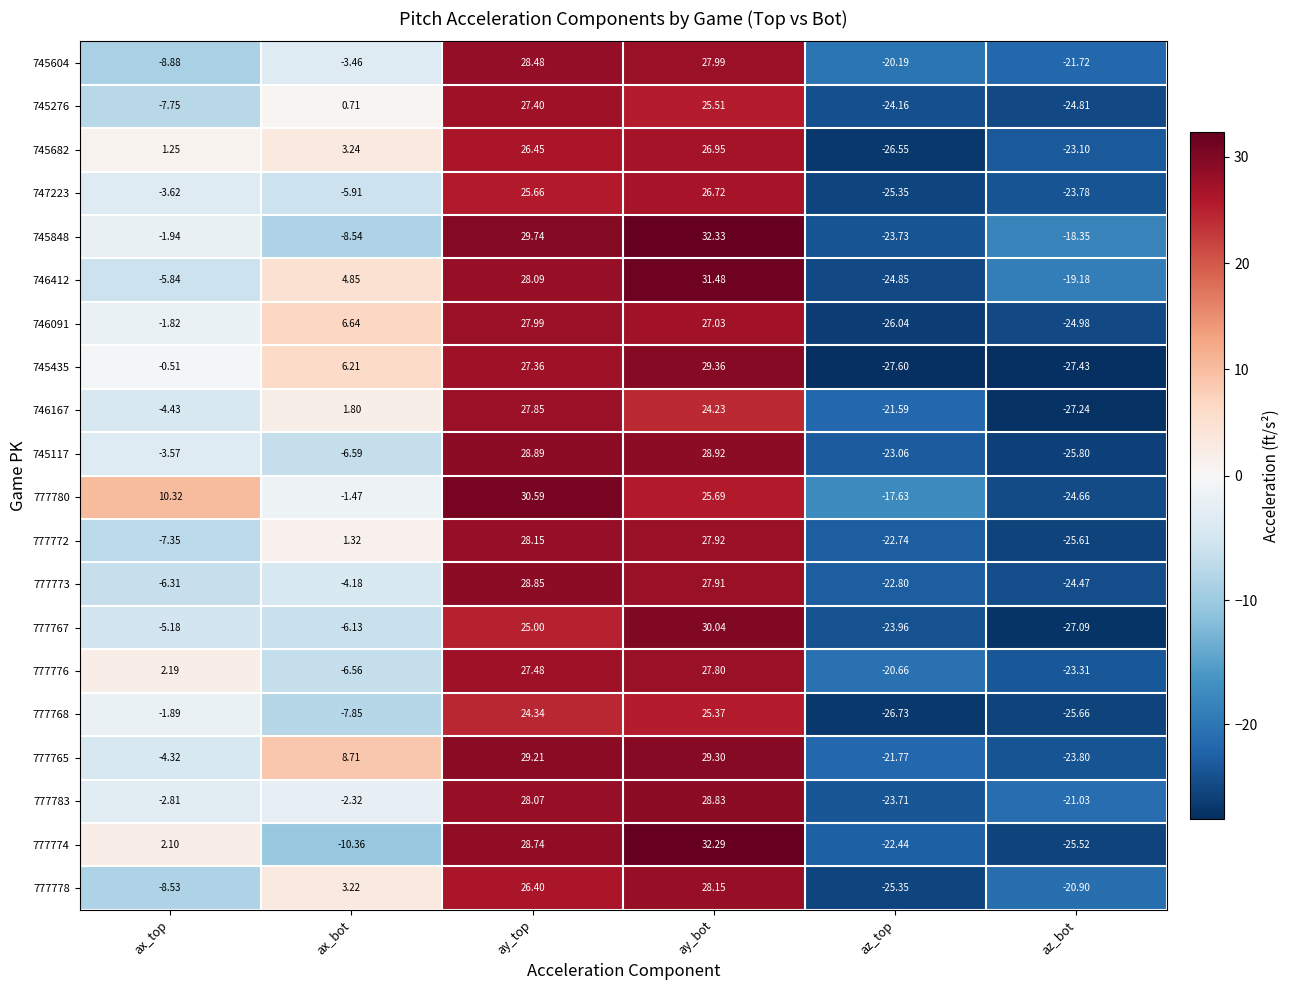

How many values in 745276 are above zero?

3